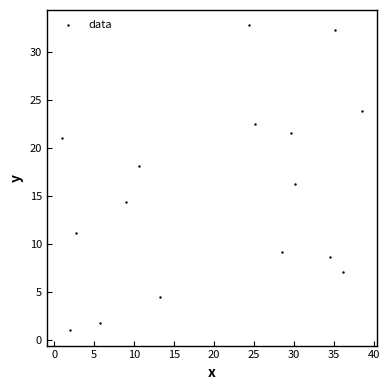

What is the range of Y values (max minus min)?

31.9